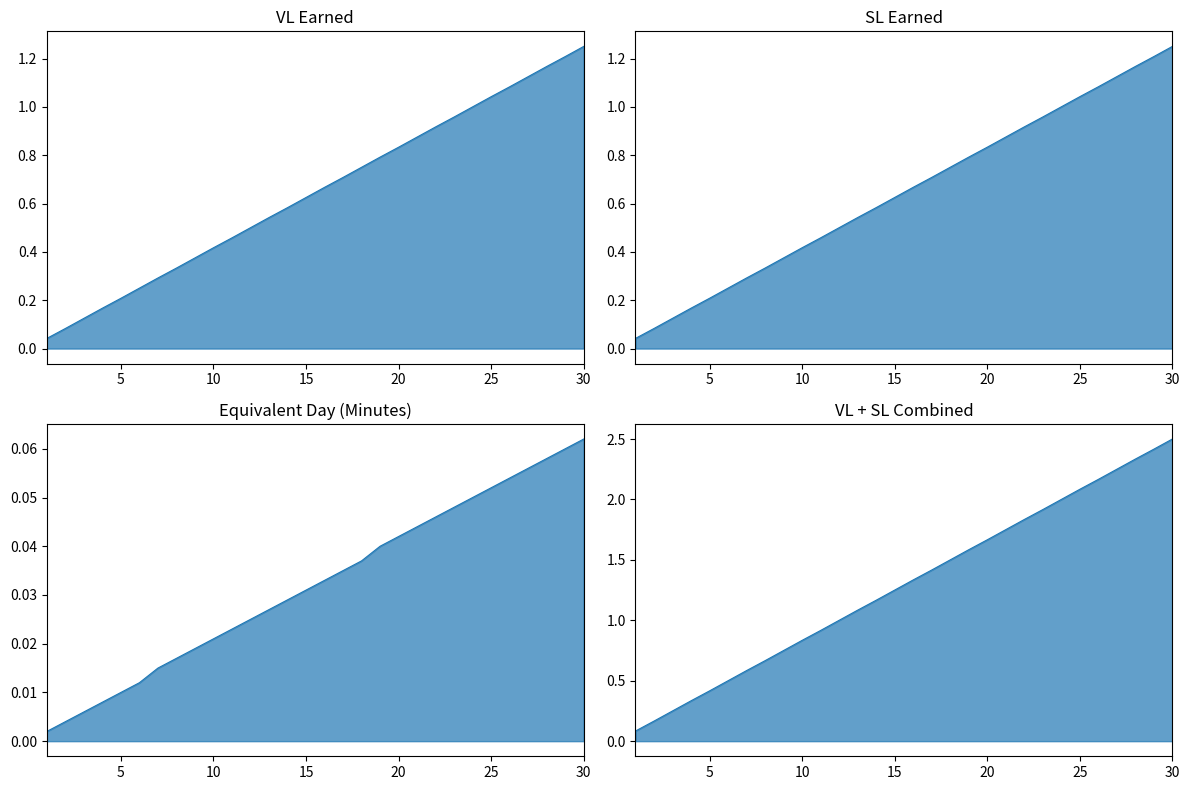

What is the sum of all Equivalent Day (Minutes) values?

1.0